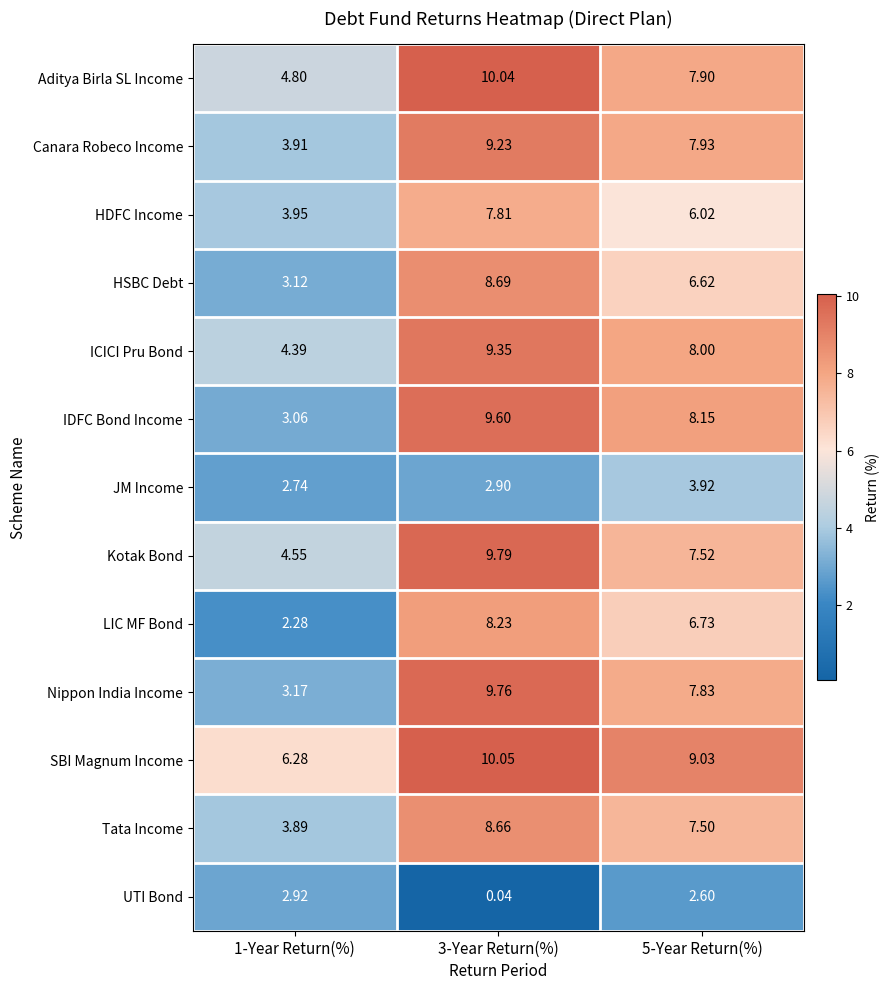

Which series has the largest total across all categories?

SBI Magnum Income